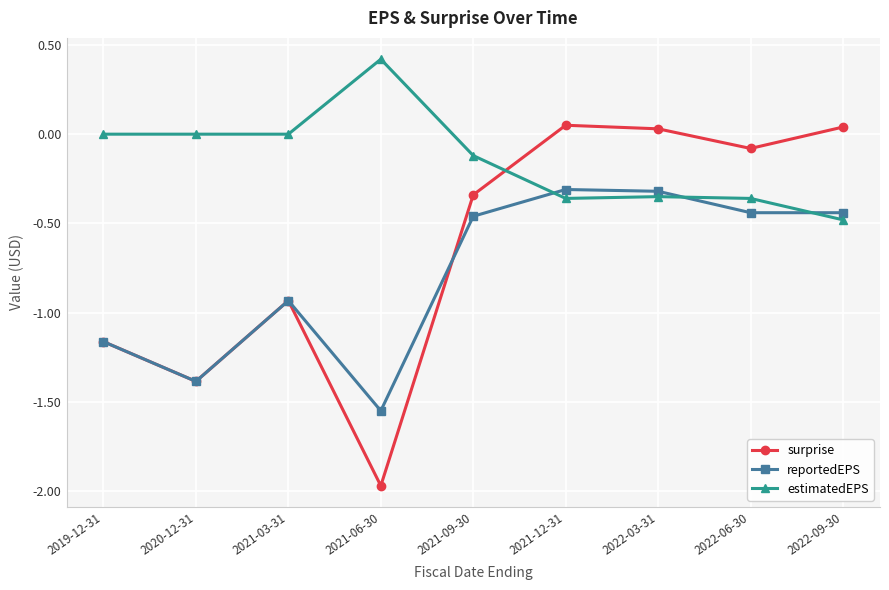

What is the value of the reportedEPS point at the 2nd from the left?

-1.4